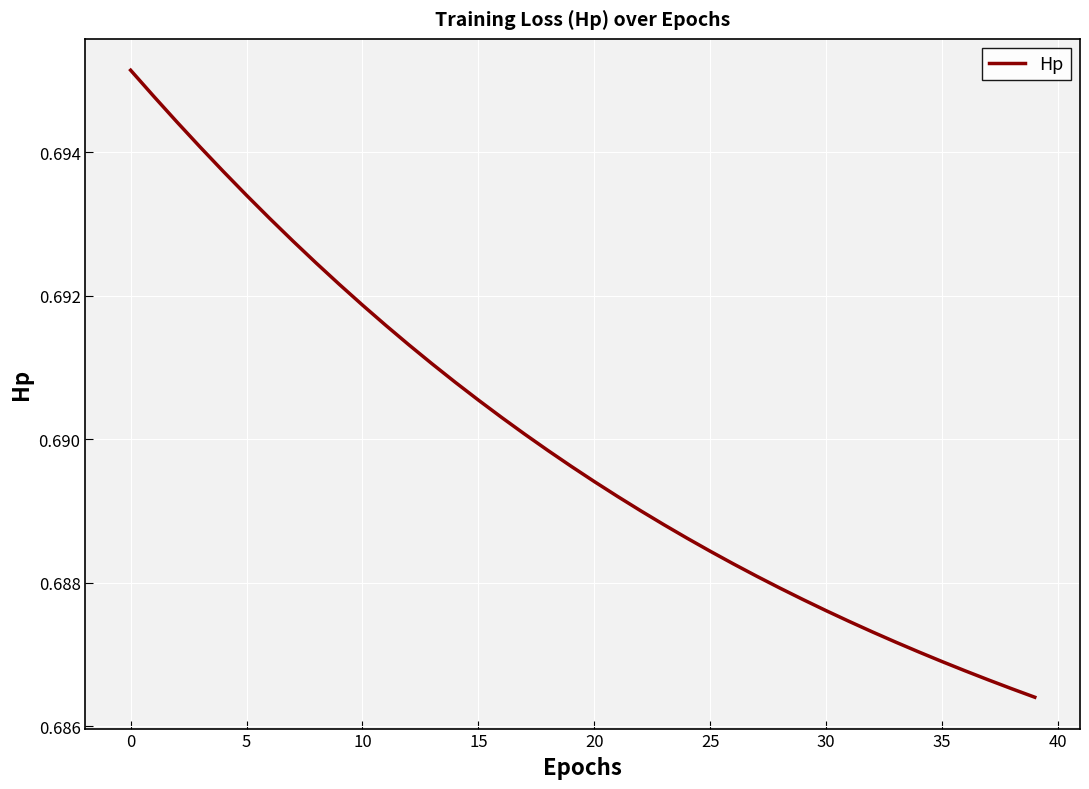

What is the value of the 21st point from the left?

0.7